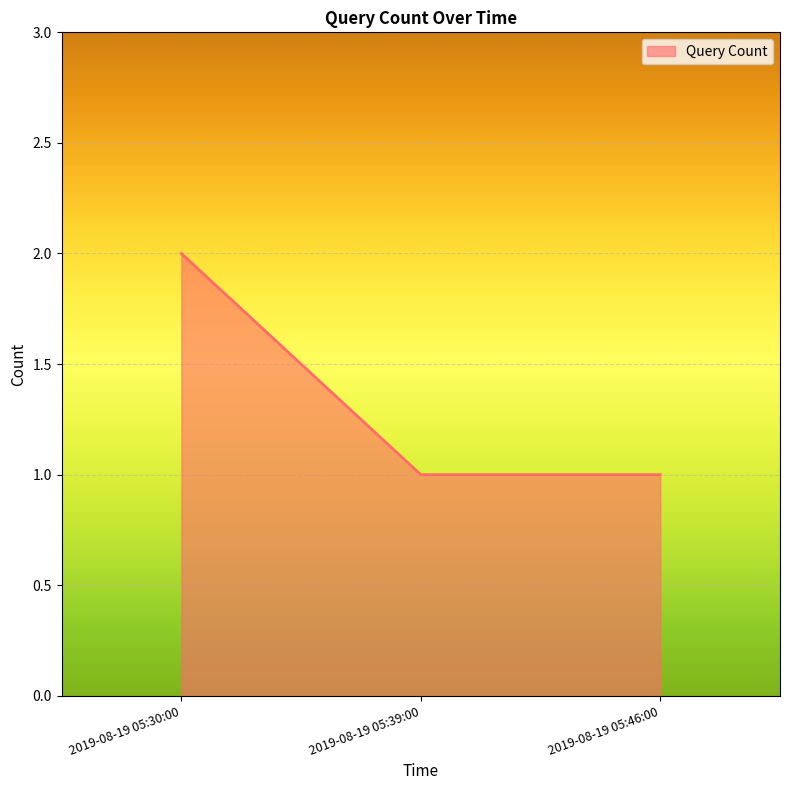

Reading right to left, list all the values displayed in this chart.

2019-08-19 05:46:00=1	2019-08-19 05:39:00=1	2019-08-19 05:30:00=2